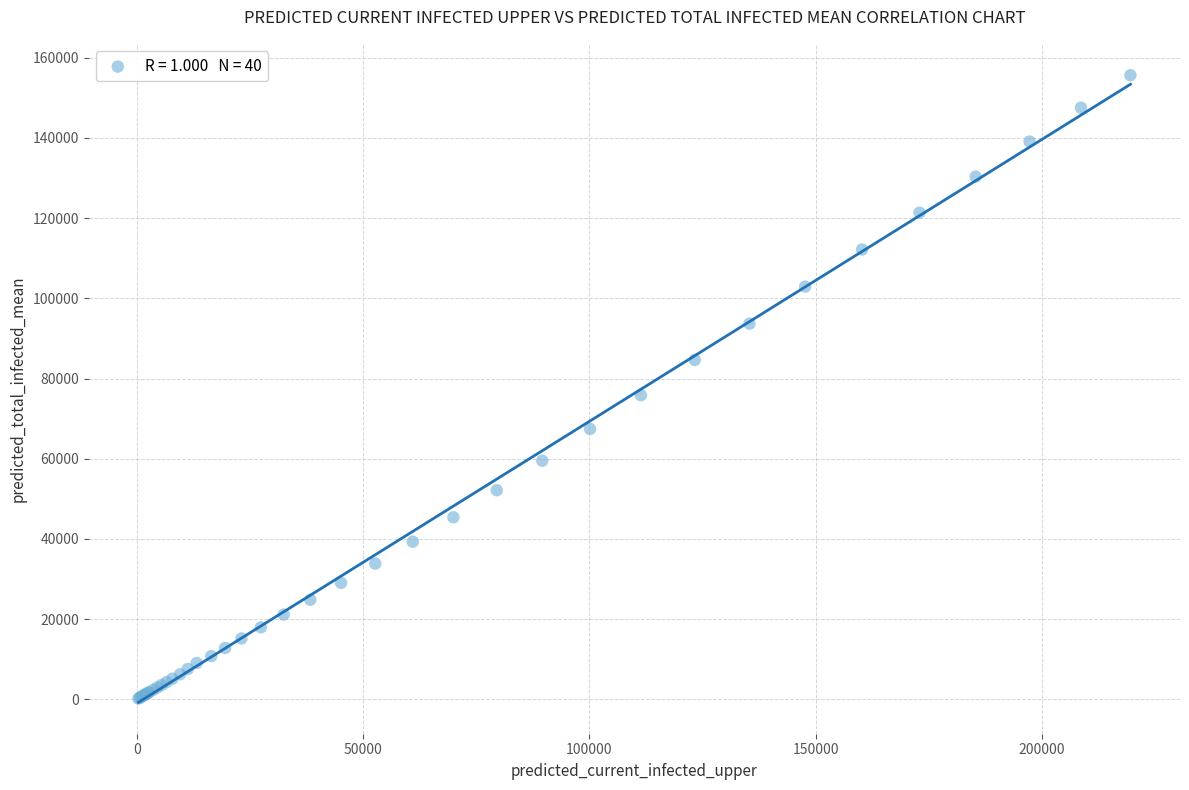

What Y value in the scatter plot is closest to 77923?

75846